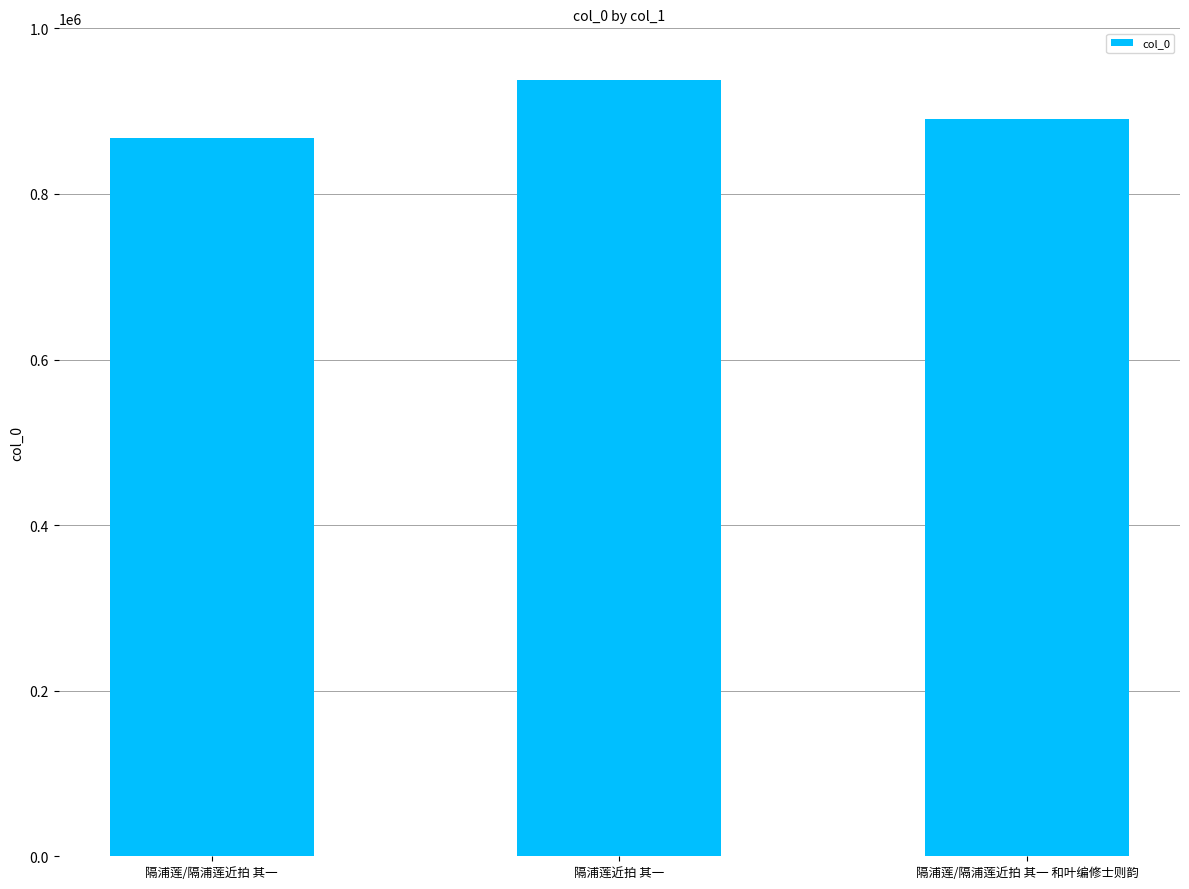

What value does the data have at 隔浦莲/隔浦莲近拍 其一 和叶编修士则韵, to the nearest 50?

890900